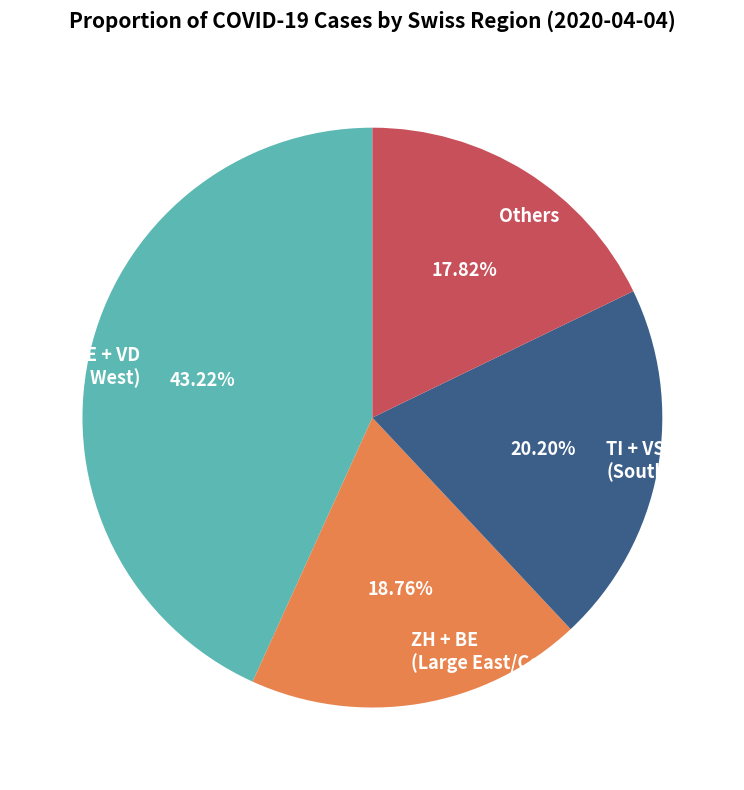

What is the ratio of the value at TI + VS (South) to the value at GE + VD (Large West)?

0.5